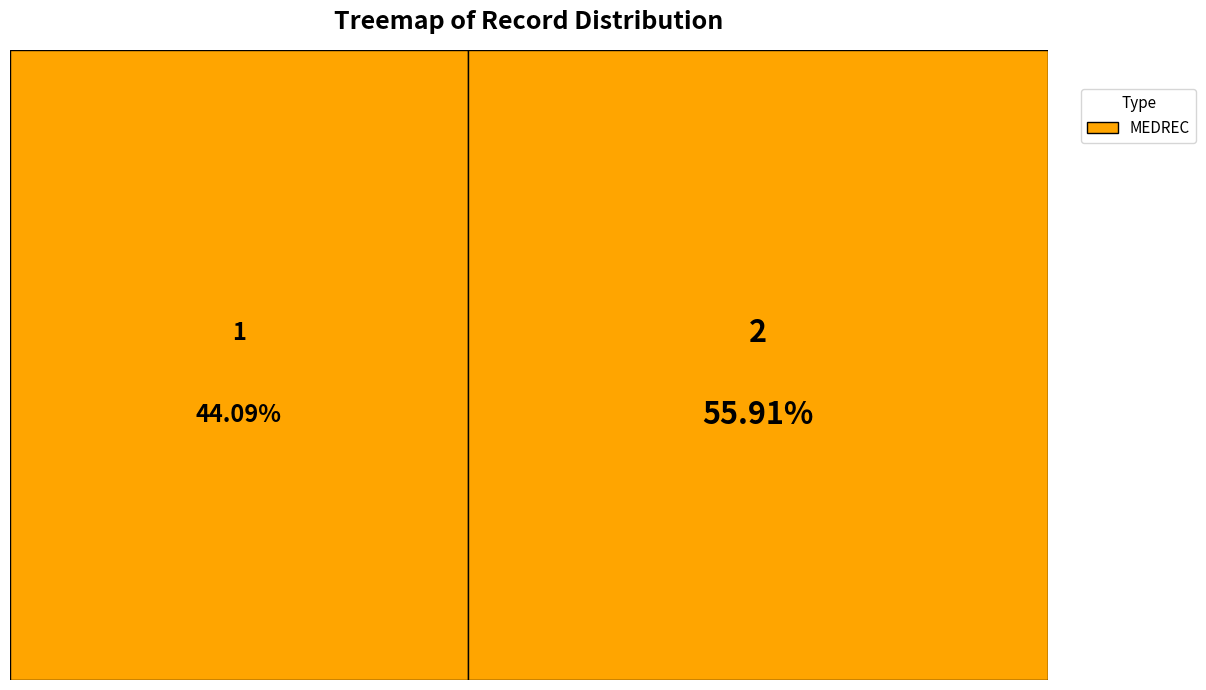

Is the sum of 1 and 2 greater than half?

Yes